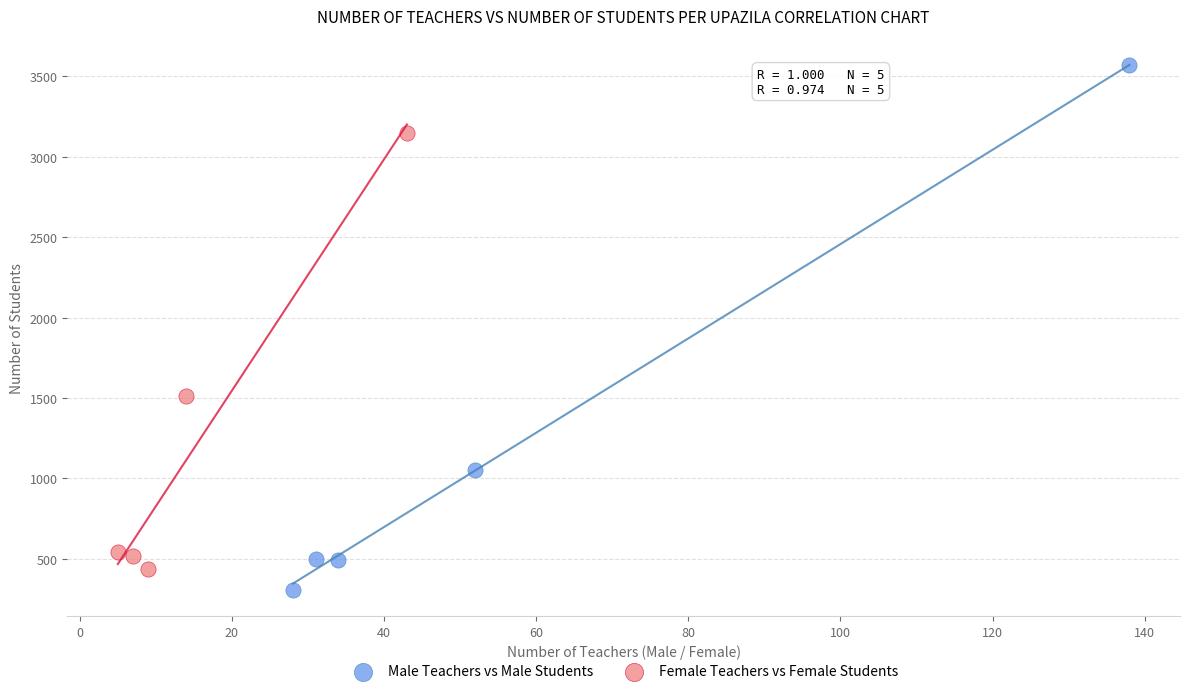

Which series reaches the maximum Y coordinate?

Male Teachers vs Male Students